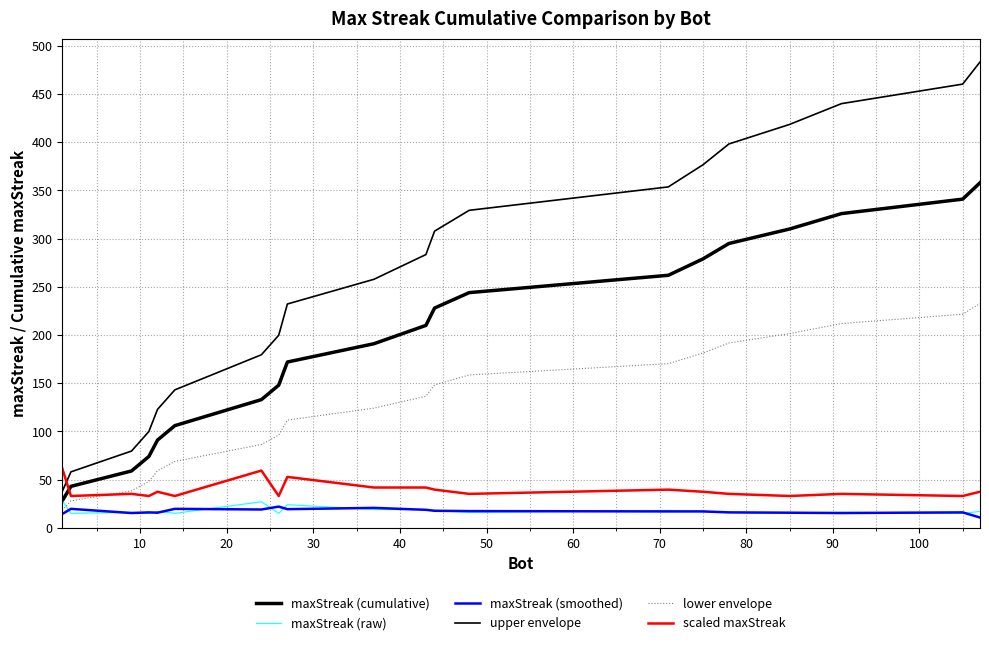

Is this an area chart (filled region under the line)?

No